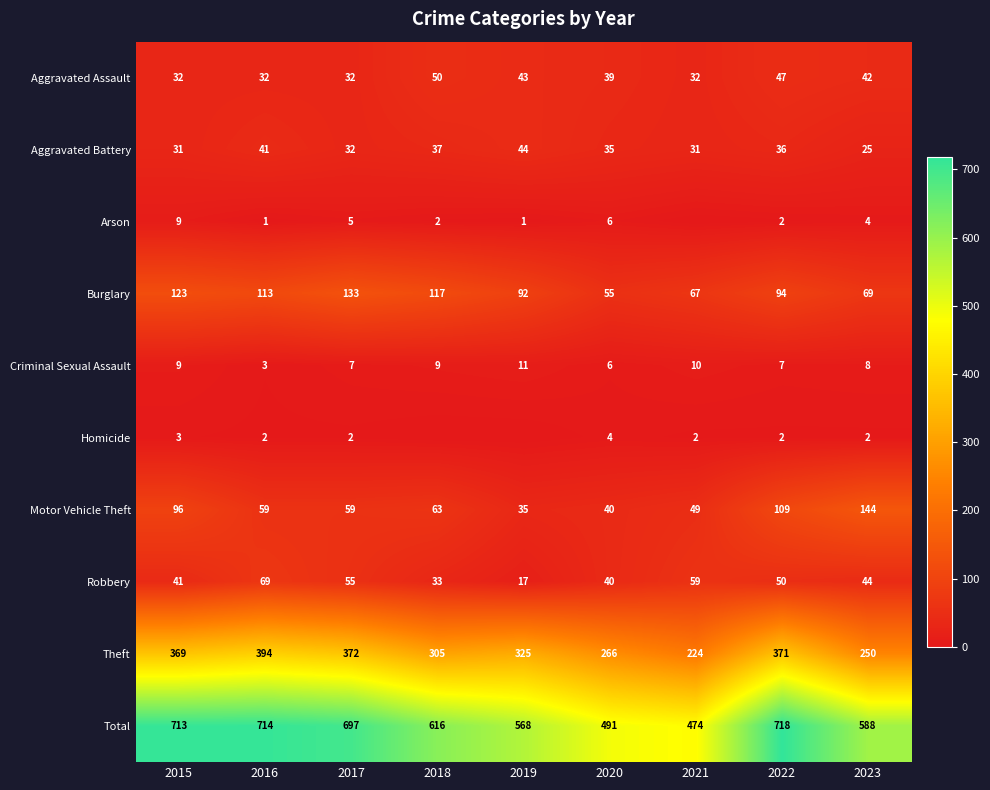

How many data points in Burglary are less than 94?

4